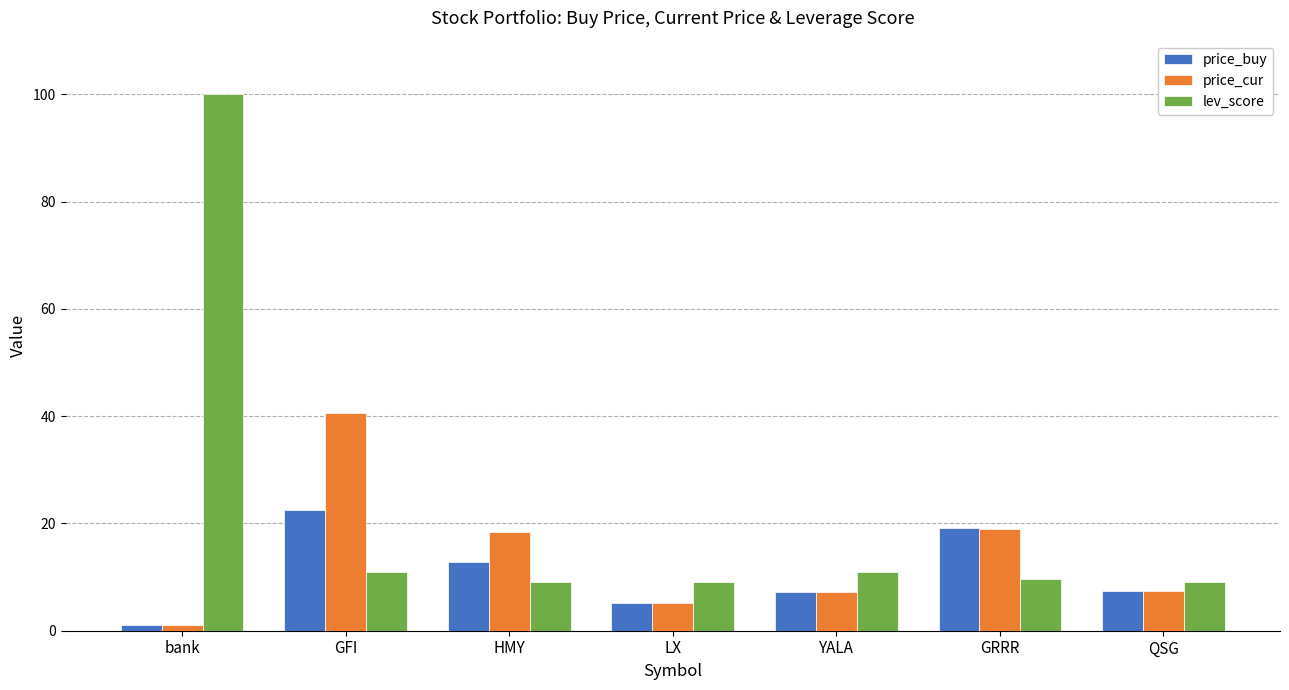

What position from the left is QSG?

7